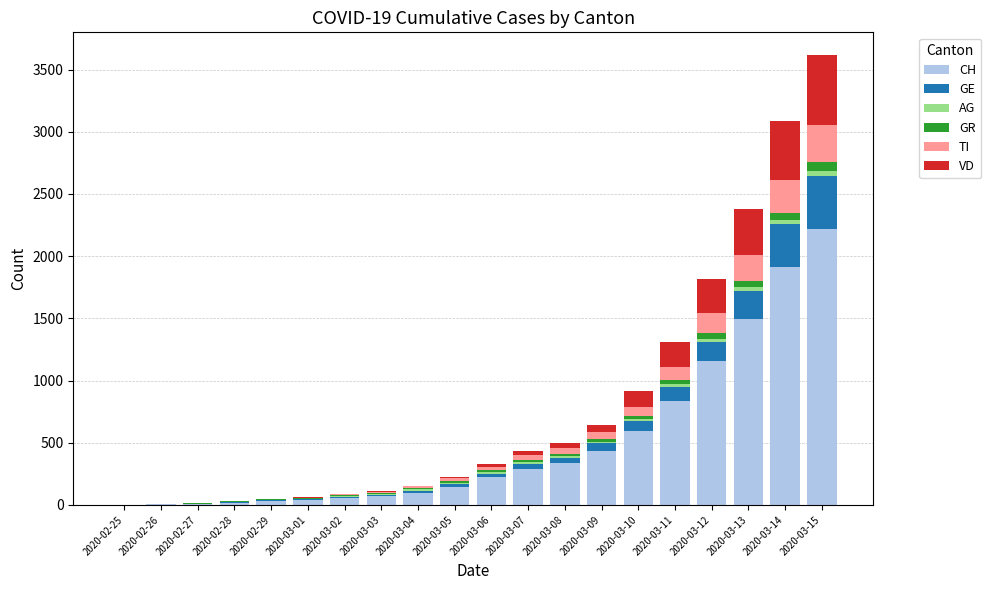

At which category is the sum across all series the highest?

2020-03-15